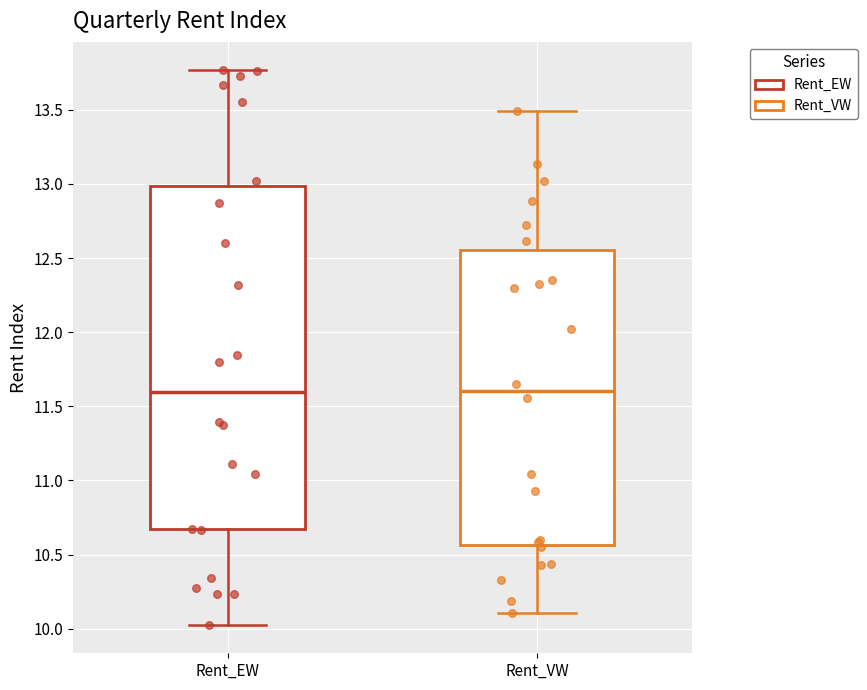

Where is the upper edge of the box for Rent_VW on the y-axis? The values are not printed on the chart, so give them approximately, as read against the axis.

12.55